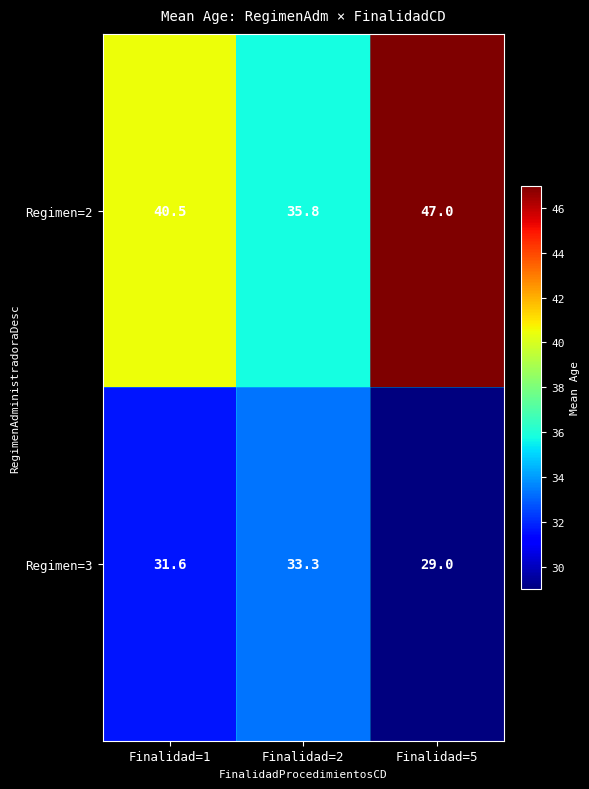

How many distinct data groups are displayed?

2